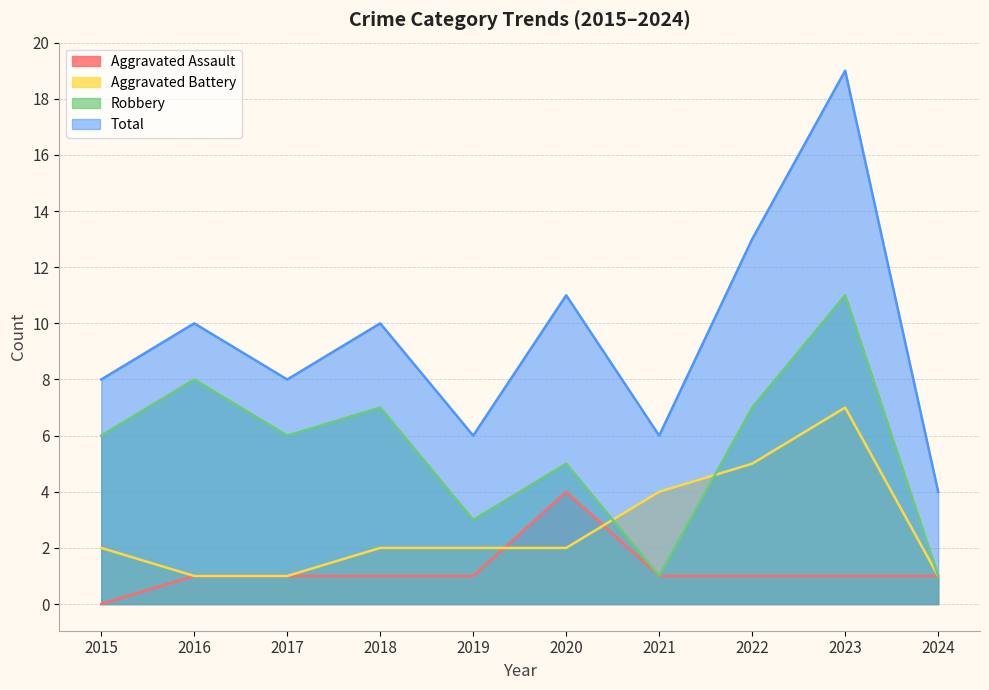

At which category does Total reach its first local peak?

2016